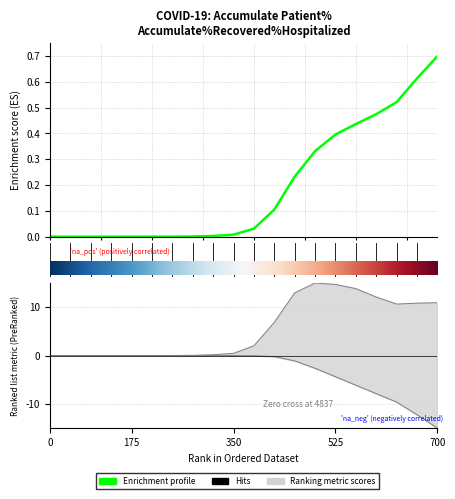

How many data points in recovered are less than 0?

11